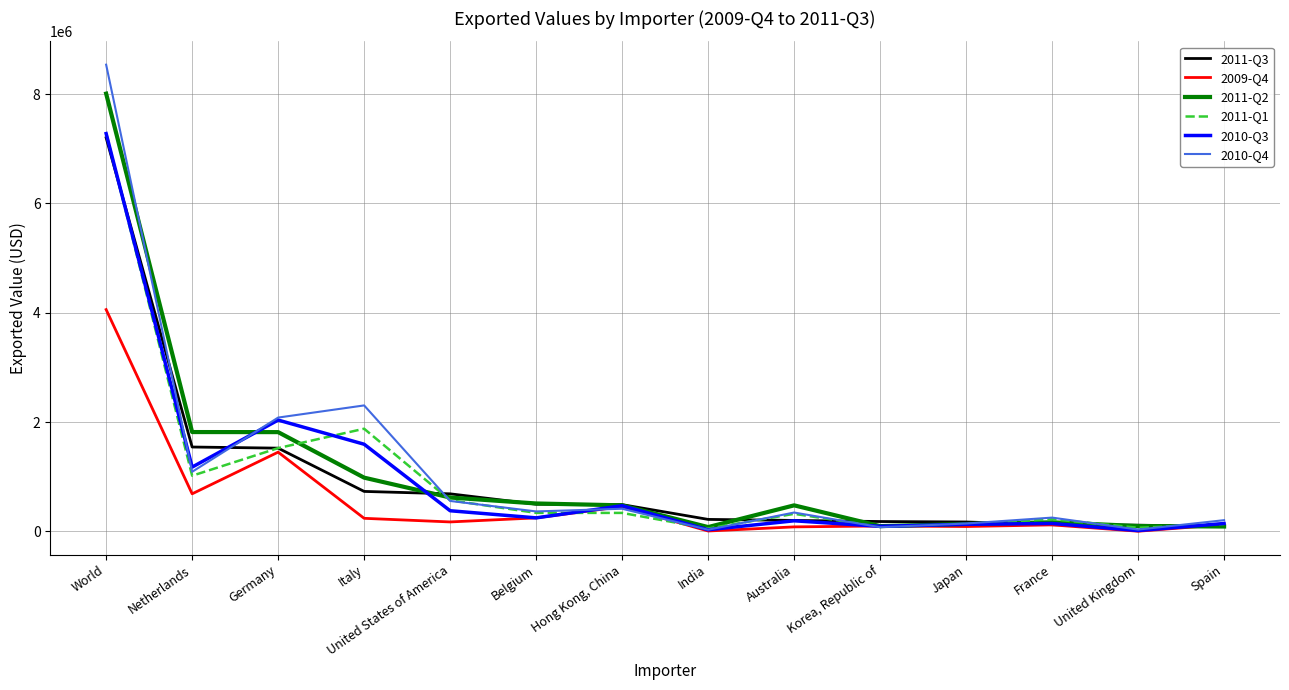

What is the total value across all series at Netherlands?

7333113